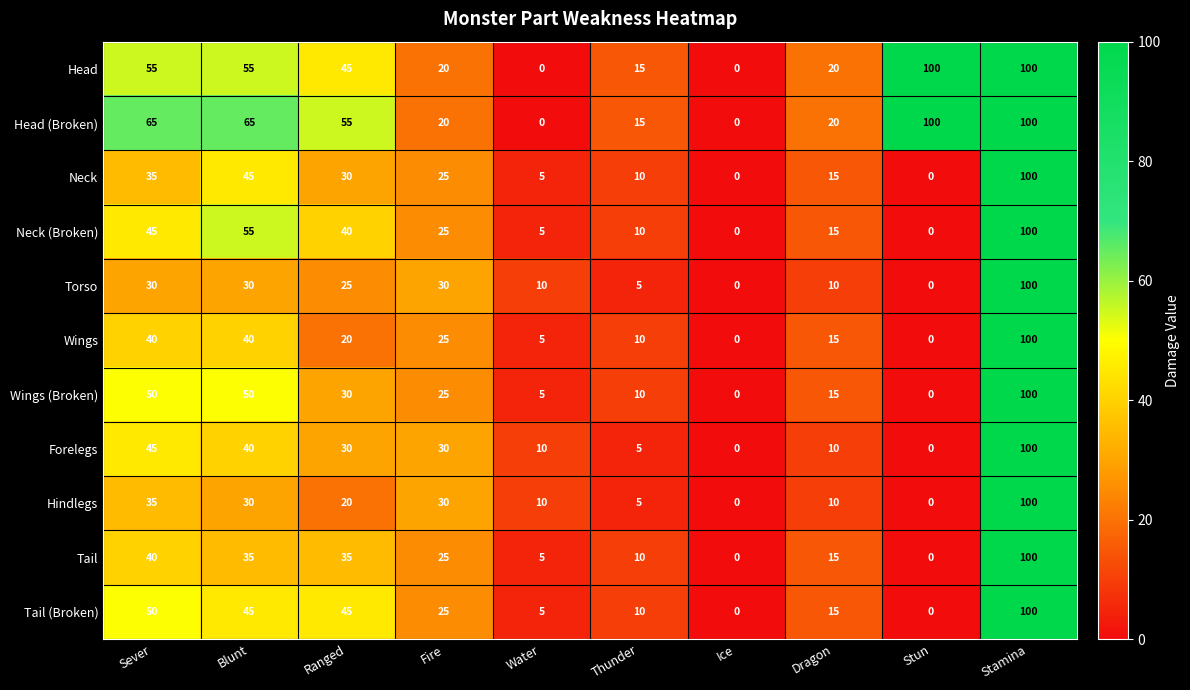

Read the Head (Broken) value at Fire, to the nearest 10.

20